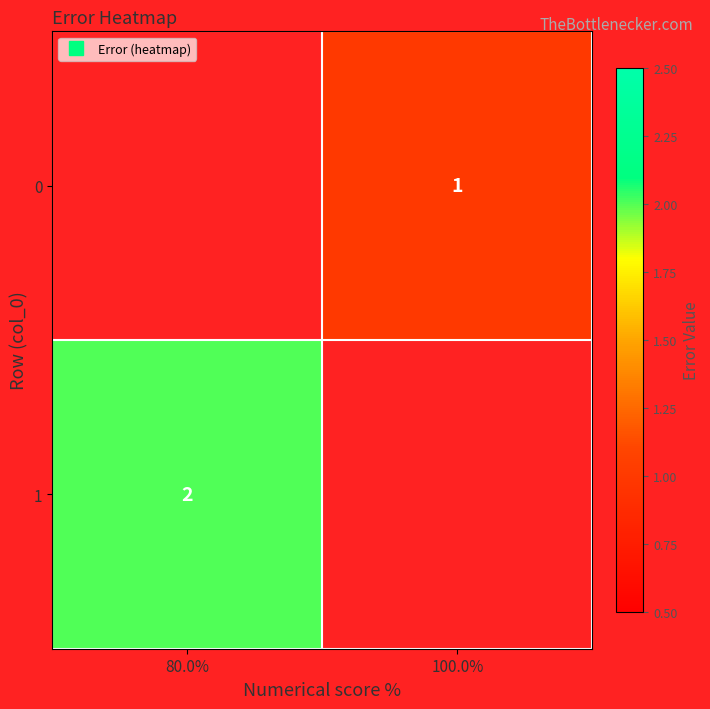

How many distinct data groups are displayed?

2